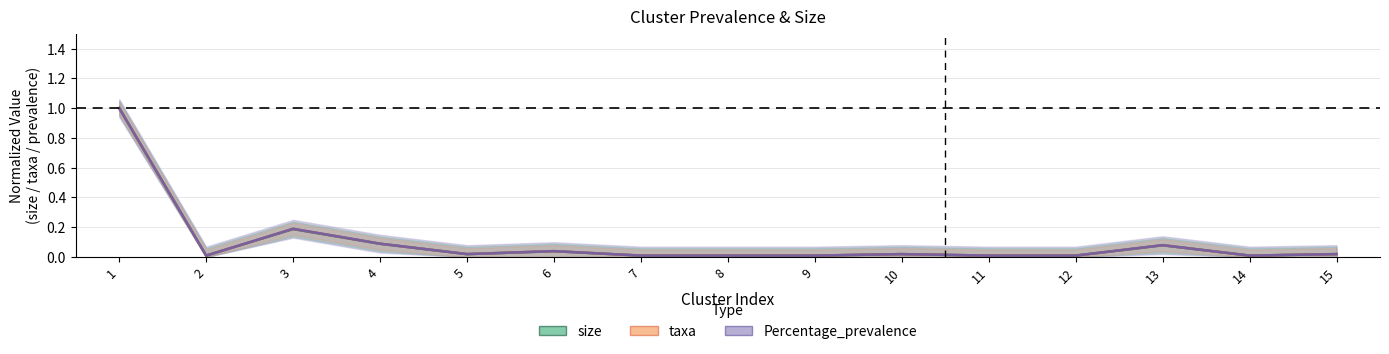

How many distinct data groups are displayed?

3